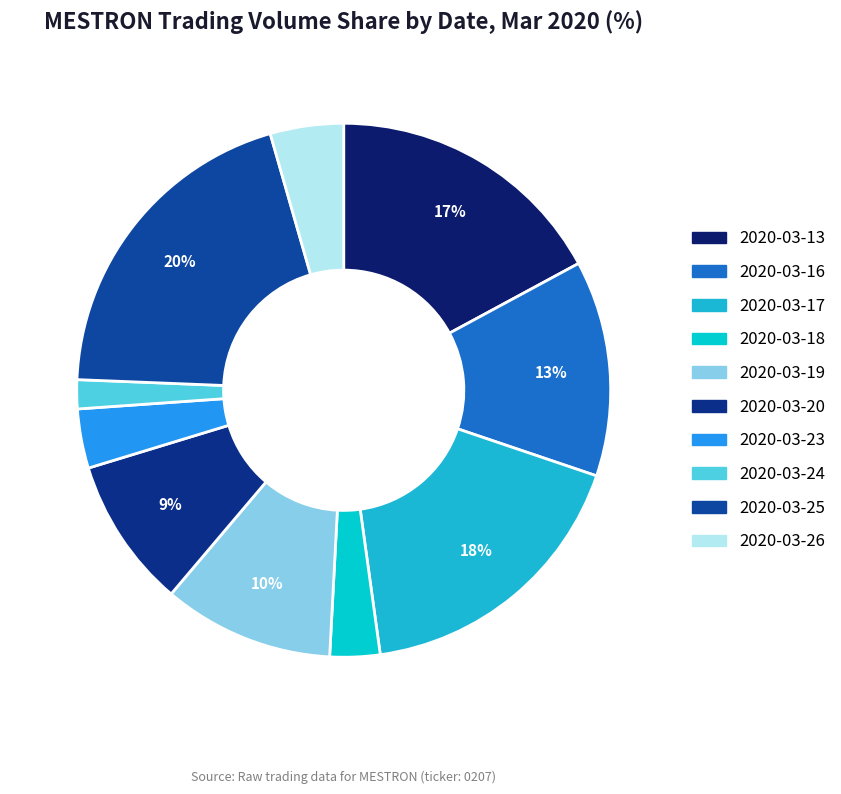

To the nearest percent, what portion does 2020-03-17 represent?

18%